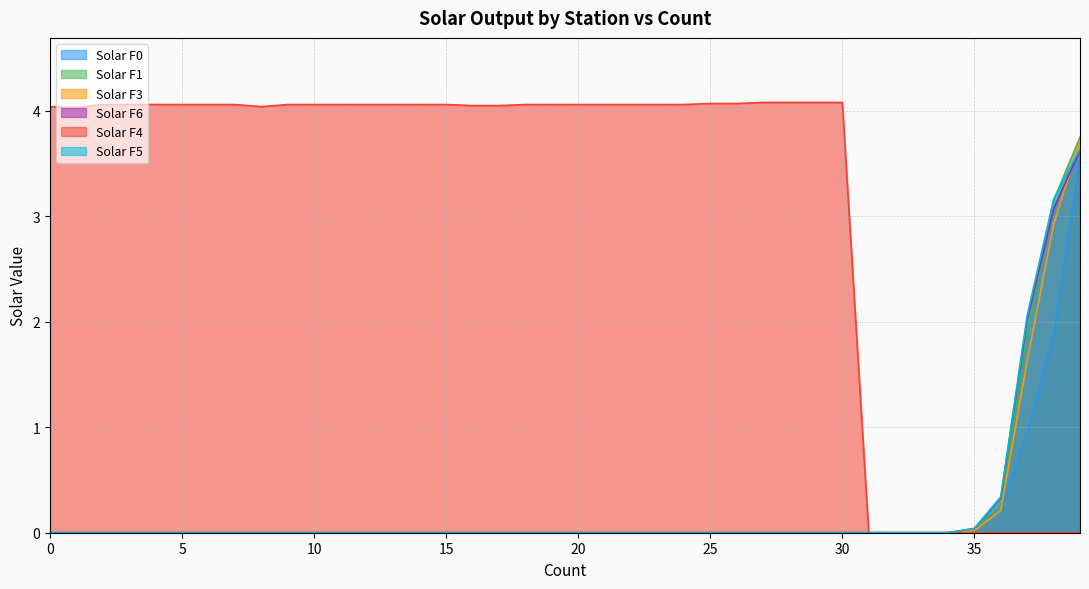

What is the difference between the highest and lowest values at 8?

4.0